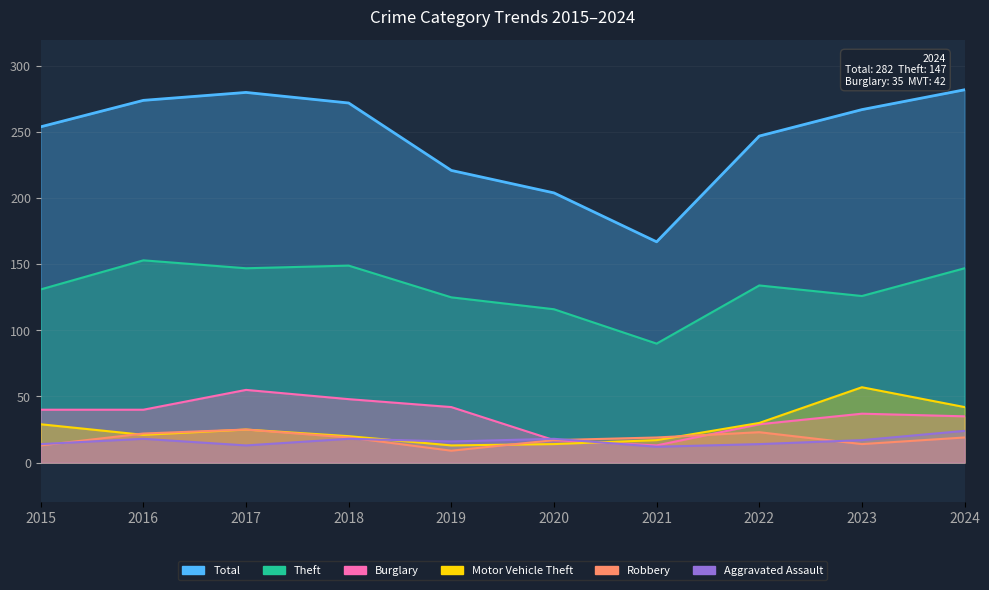

Reading right to left, transcribe all the data shown in this chart.

Total: 2024=282	2023=267	2022=247	2021=167	2020=204	2019=221	2018=272	2017=280	2016=274	2015=254
Theft: 2024=147	2023=126	2022=134	2021=90	2020=116	2019=125	2018=149	2017=147	2016=153	2015=131
Burglary: 2024=35	2023=37	2022=29	2021=13	2020=17	2019=42	2018=48	2017=55	2016=40	2015=40
Motor Vehicle Theft: 2024=42	2023=57	2022=30	2021=17	2020=14	2019=13	2018=20	2017=25	2016=21	2015=29
Robbery: 2024=19	2023=14	2022=23	2021=19	2020=17	2019=9	2018=19	2017=25	2016=22	2015=13
Aggravated Assault: 2024=24	2023=17	2022=14	2021=12	2020=18	2019=16	2018=18	2017=13	2016=18	2015=14